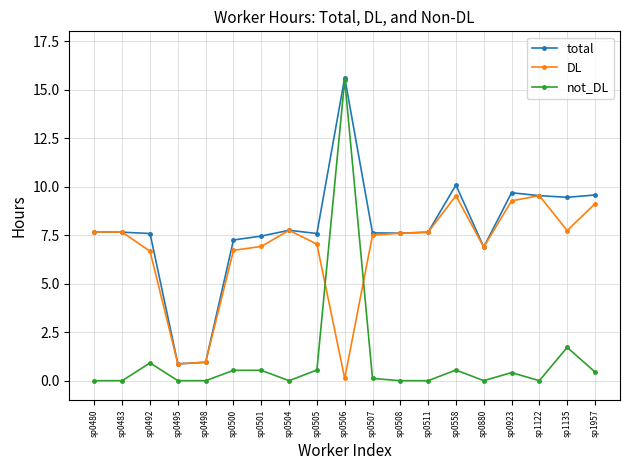

True or false: DL has more than 1 points higher than both neighbors.

True